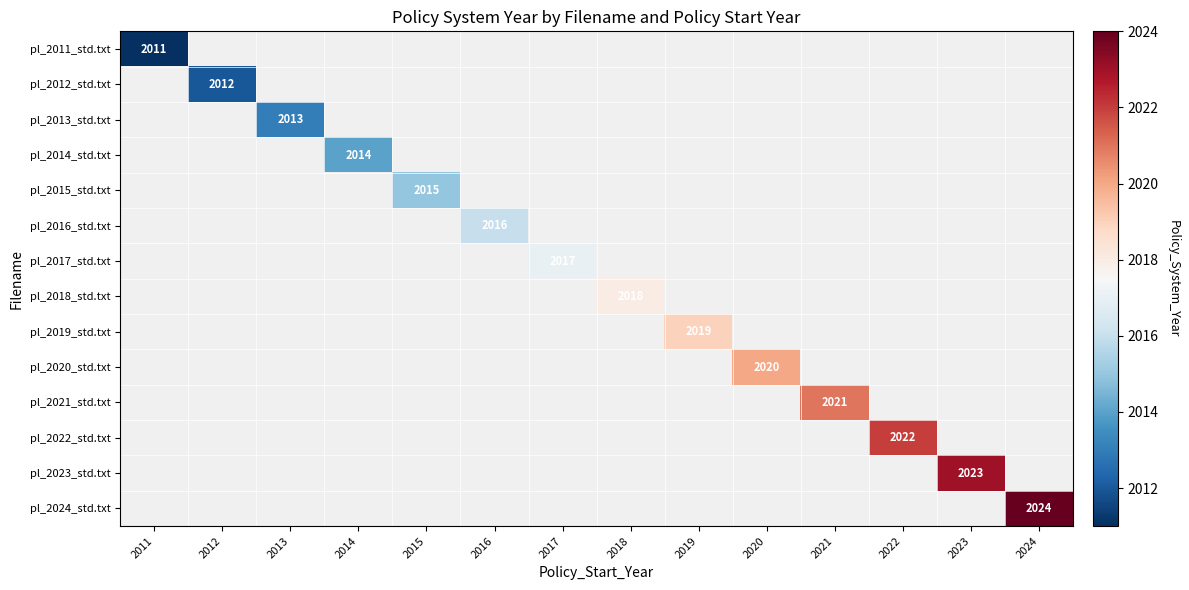

True or false: pl_2021_std.txt has a value of 628 at 2021.

False